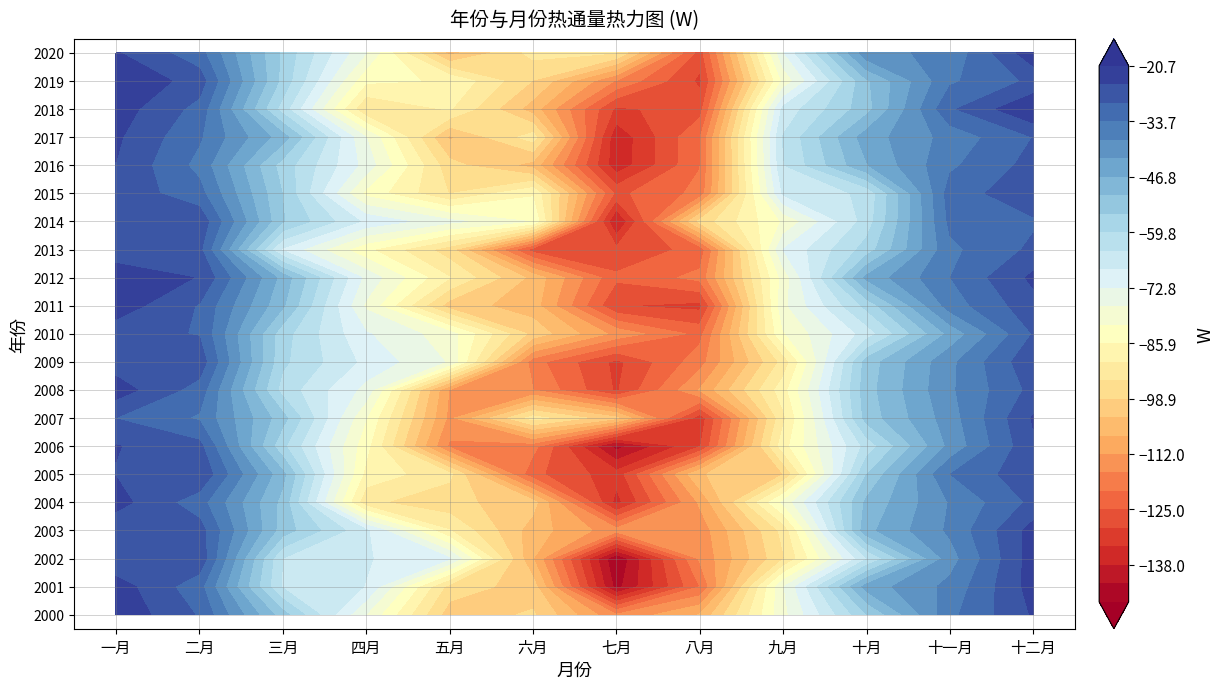

Where does the 2017 series first go above -49?

一月